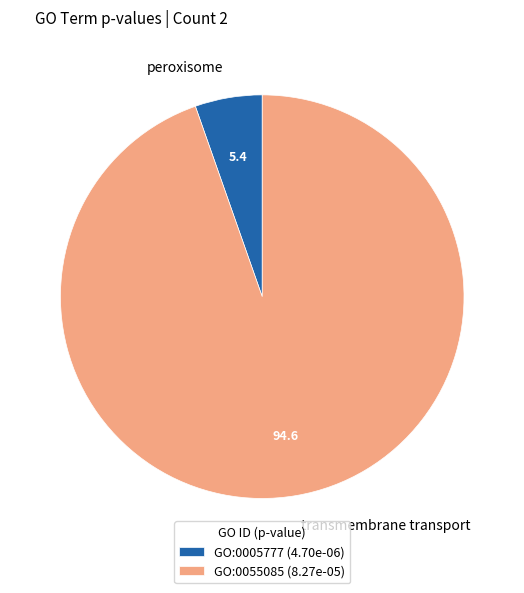

Between peroxisome and transmembrane transport, which is larger?

transmembrane transport